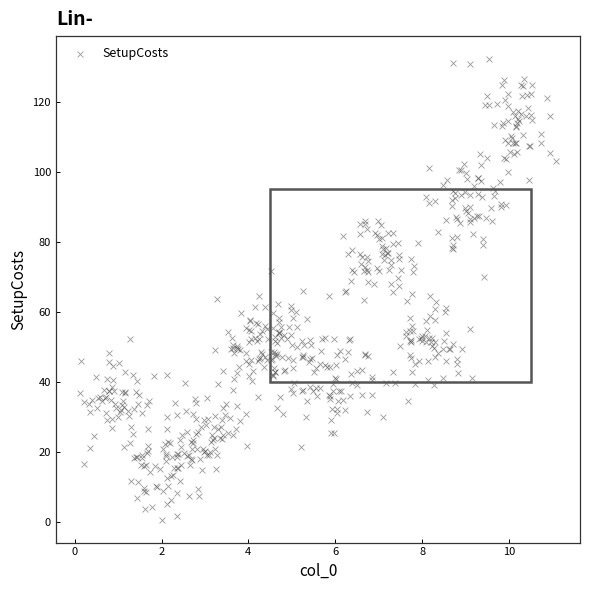

What is the range of Y values (max minus min)?

131.3